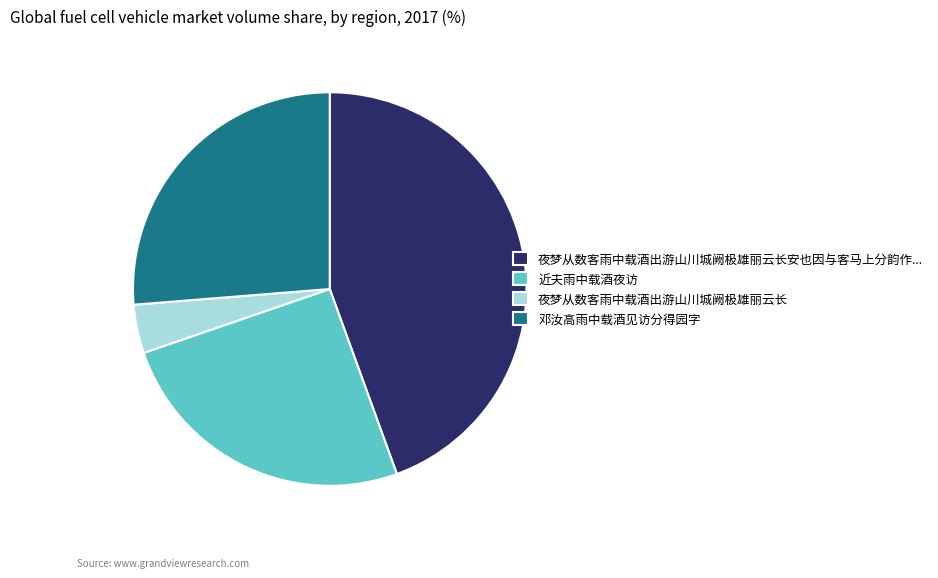

Which has a higher value, 夜梦从数客雨中载酒出游山川城阙极雄丽云长安也因与客马上分韵作... or 邓汝高雨中载酒见访分得园字?

夜梦从数客雨中载酒出游山川城阙极雄丽云长安也因与客马上分韵作...